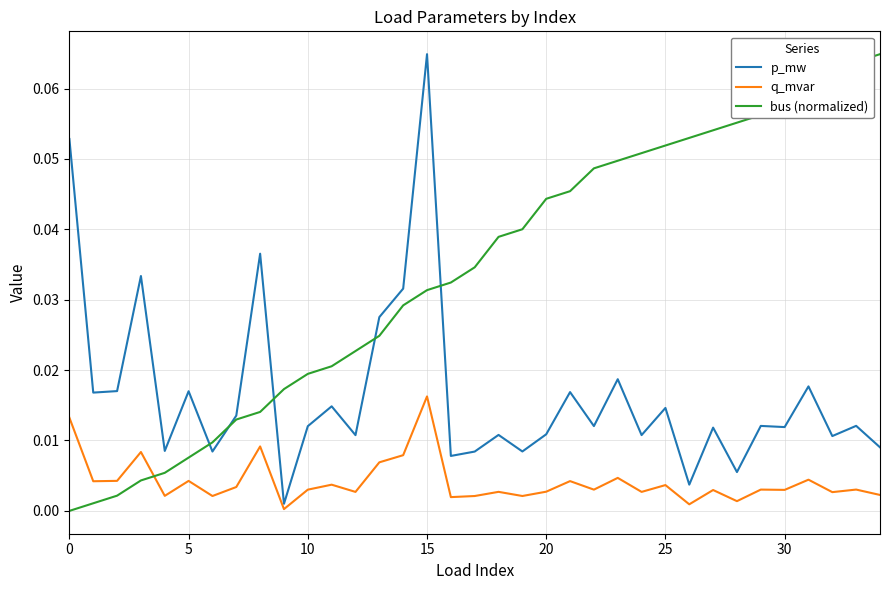

How many times do q_mvar and bus (normalized) cross each other?

1